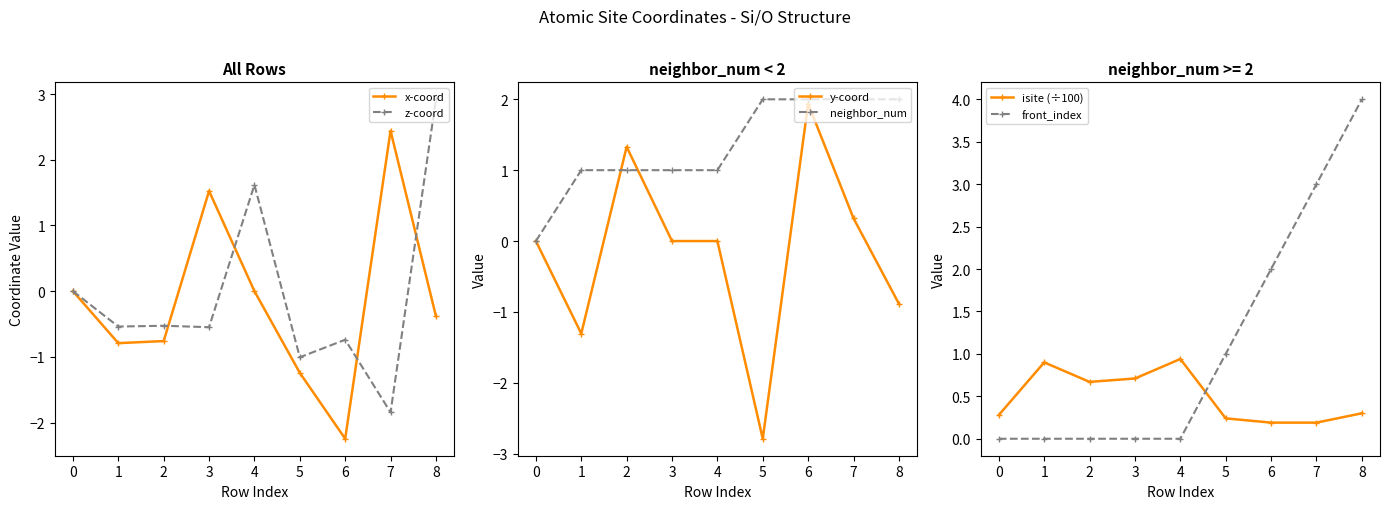

What are all the series names shown in the legend?

x-coord, z-coord, y-coord, neighbor_num, isite (÷100), front_index